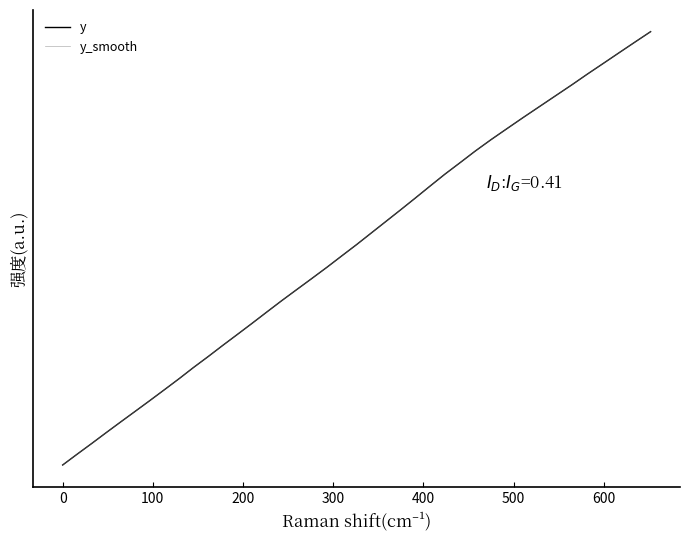

True or false: y_smooth has more than 1 interior local peaks.

False